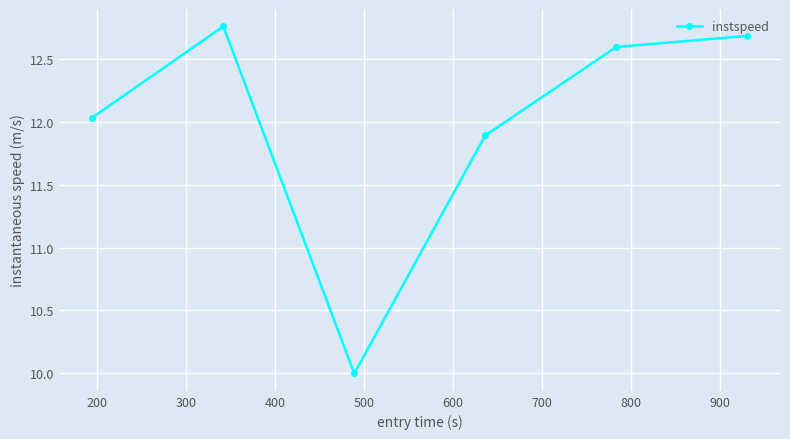

What is the value of the 6th point from the left?

12.7